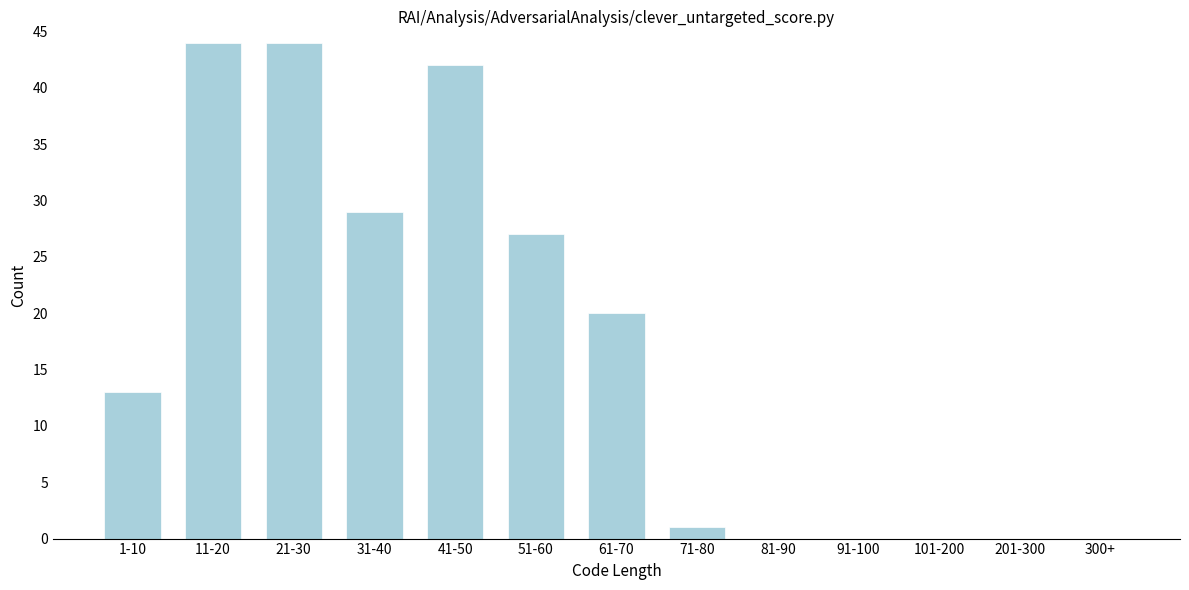

Reading right to left, extract all data points from this chart.

300+=0	201-300=0	101-200=0	91-100=0	81-90=0	71-80=1	61-70=20	51-60=27	41-50=42	31-40=29	21-30=44	11-20=44	1-10=13